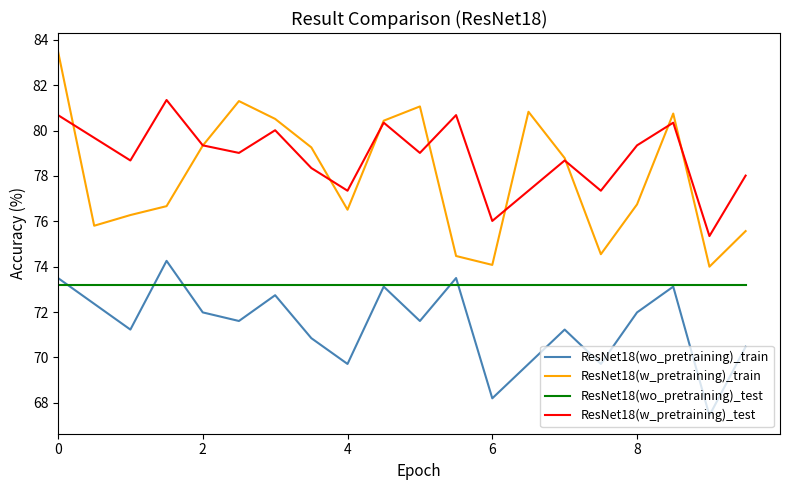

What are all the series names shown in the legend?

ResNet18(wo_pretraining)_train, ResNet18(w_pretraining)_train, ResNet18(wo_pretraining)_test, ResNet18(w_pretraining)_test